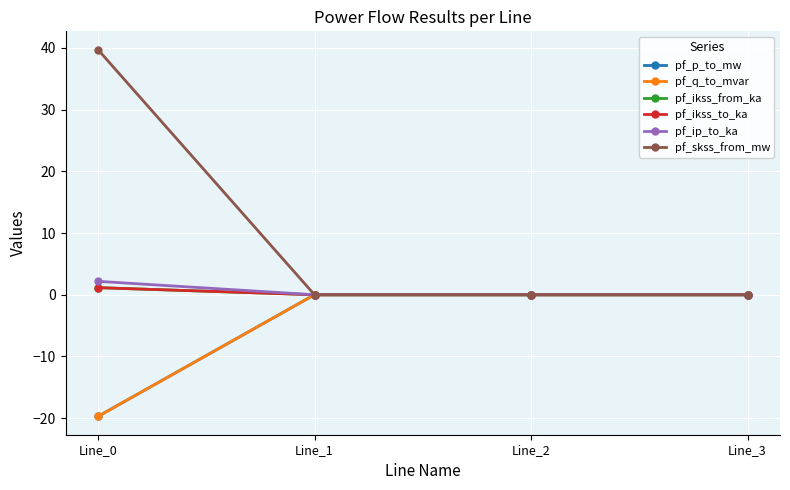

True or false: pf_ip_to_ka and pf_ikss_from_ka cross at least once.

False